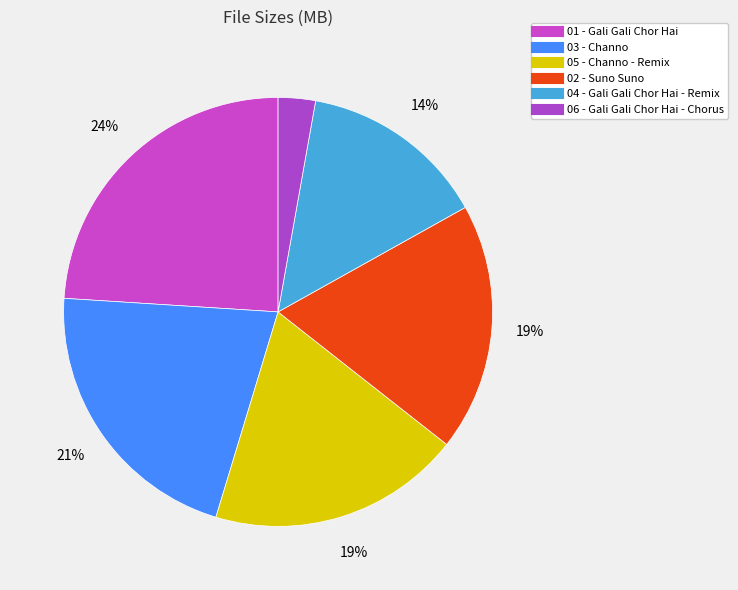

What is the ratio of the value at 03 - Channo to the value at 01 - Gali Gali Chor Hai?

0.9